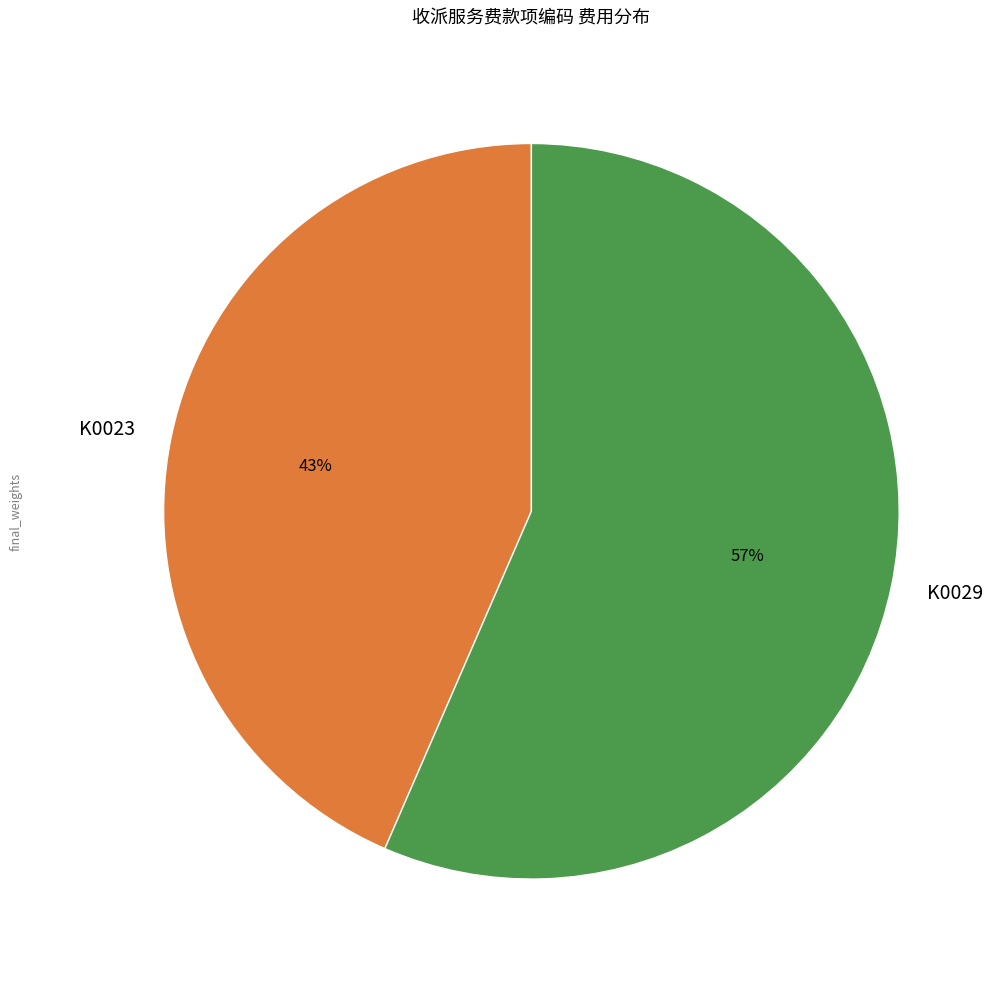

To the nearest percent, what is the average slice percentage?

50%